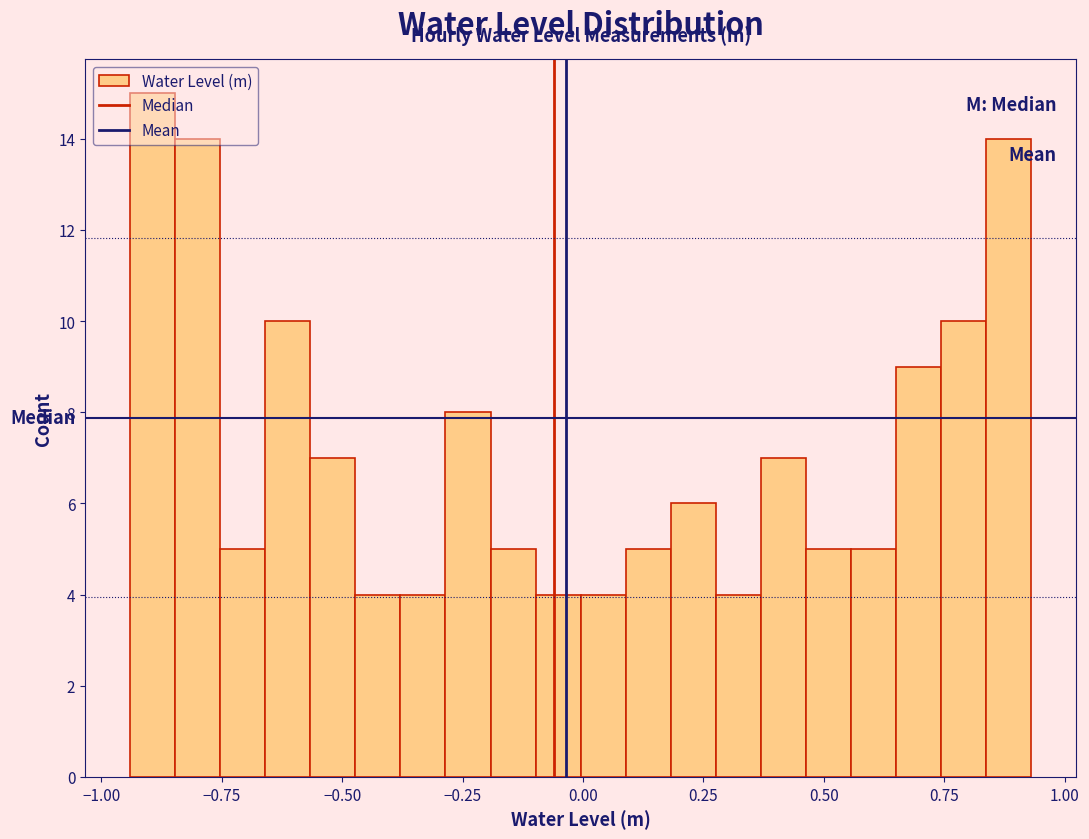

Around what value on the x-axis is the tallest bar? Give the approximate position of its centre, as read against the axis.

-0.90